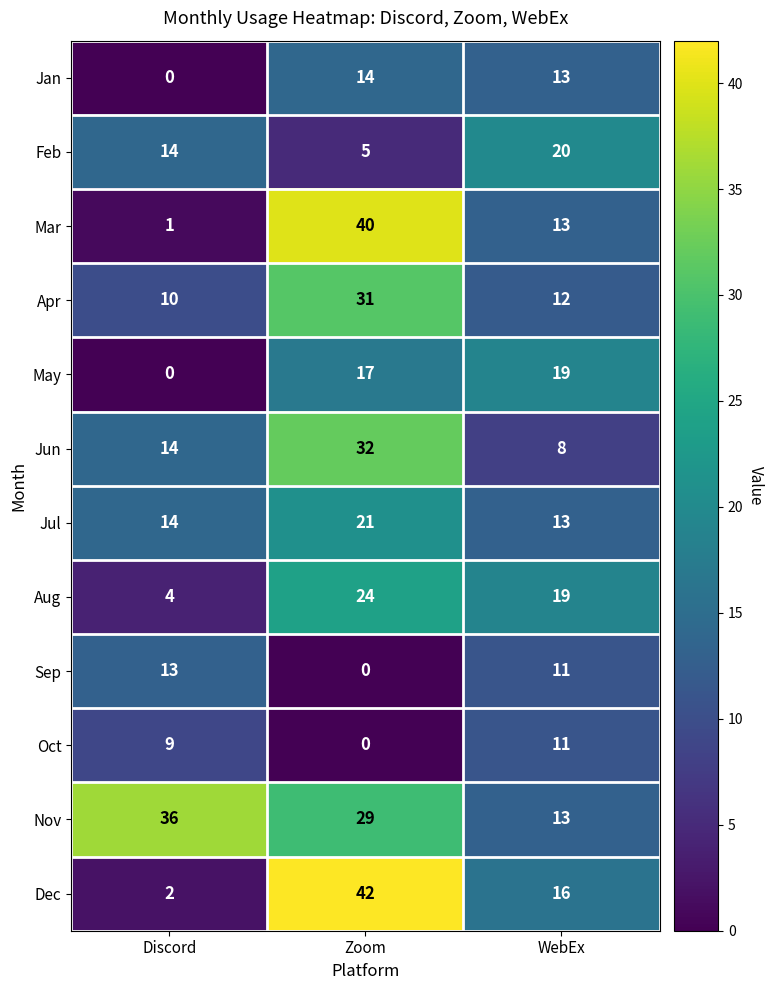

Rank the series by their maximum value, from highest to lowest.

Dec, Mar, Nov, Jun, Apr, Aug, Jul, Feb, May, Jan, Sep, Oct